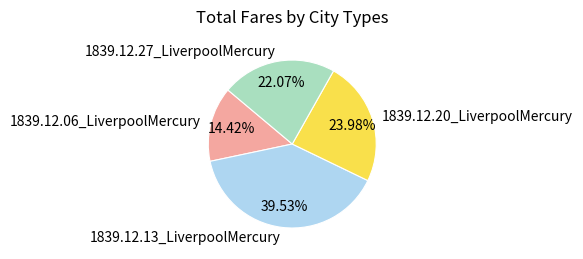

What percentage is the 1839.12.06_LiverpoolMercury slice, to the nearest percent?

14%